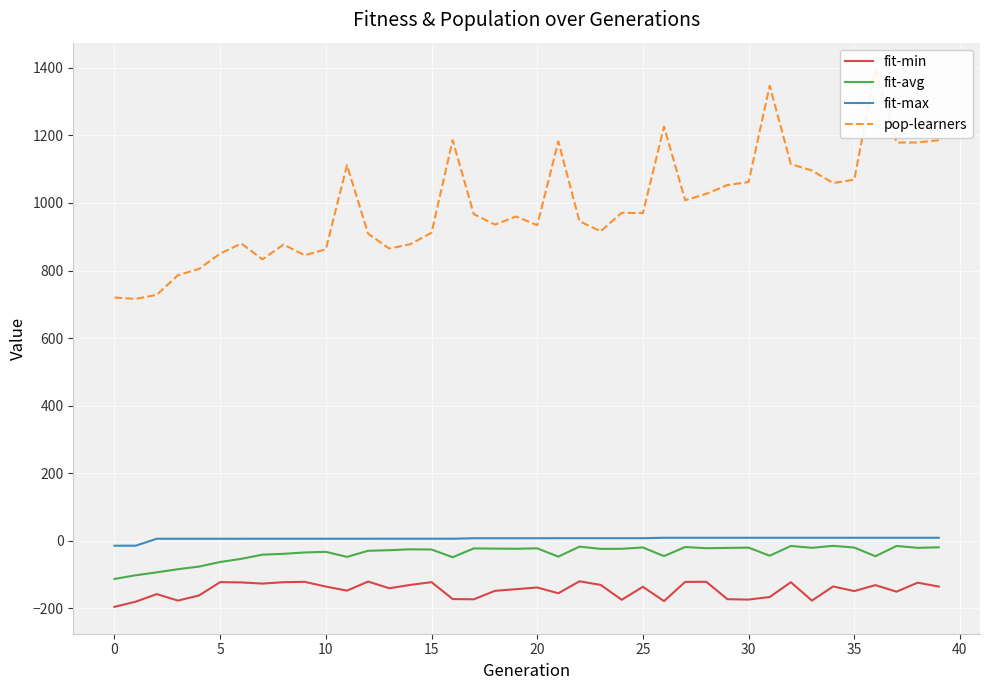

How many interior local valleys does the pop-learners series have?

10